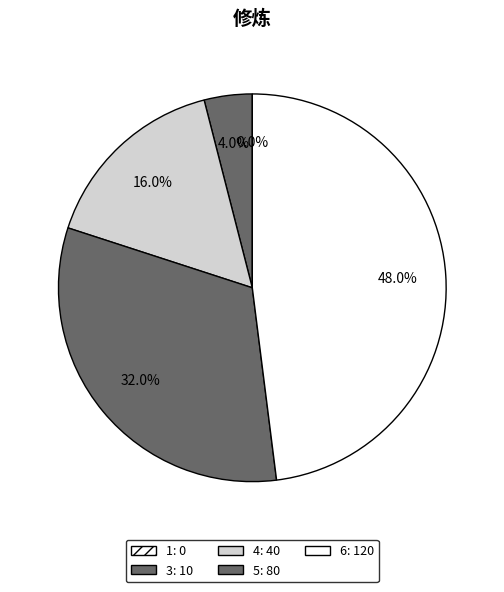

To the nearest percent, what is the difference between the 6 and 1 slice percentages?

48%